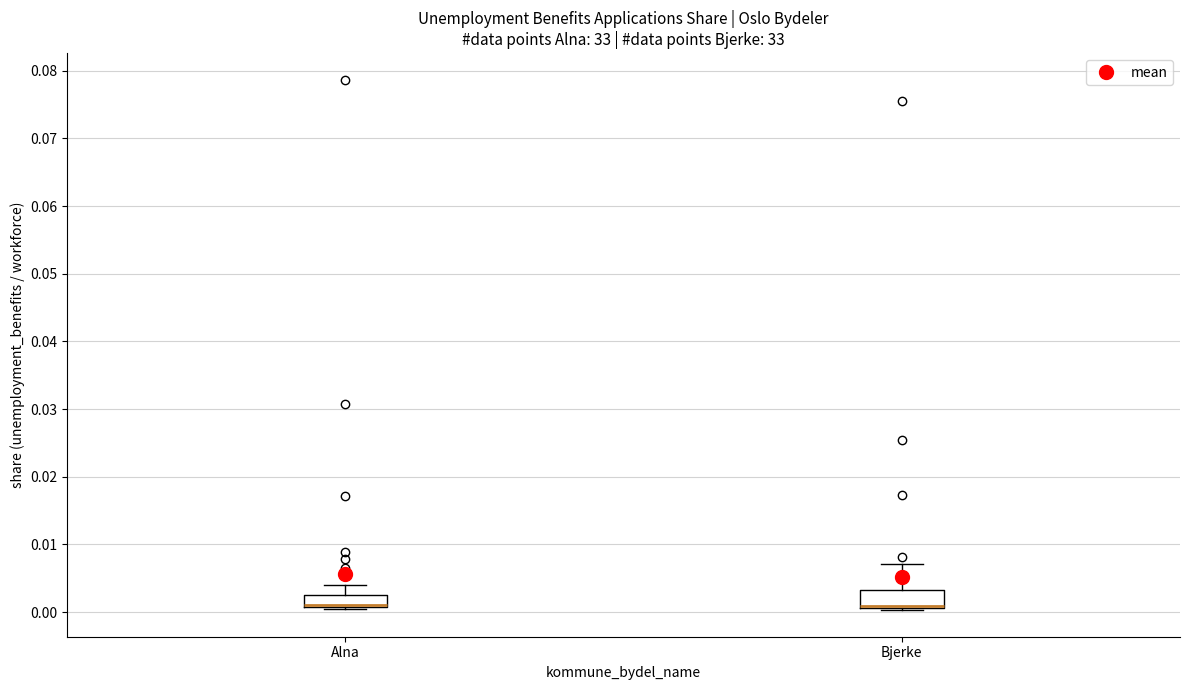

Reading left to right, transcribe this box plot: for each box, give where its median line is, the range the box spans, and where its two whiskers end, as read against the y-axis. The values are not printed on the chart, so give them approximately, as read against the axis.

Alna: median 0.001 (drawn on the box's lower edge), box 0.001 to 0.003, whiskers 0.000 to 0.004
Bjerke: median 0.001 (drawn on the box's lower edge), box 0.001 to 0.003, whiskers 0.000 to 0.007